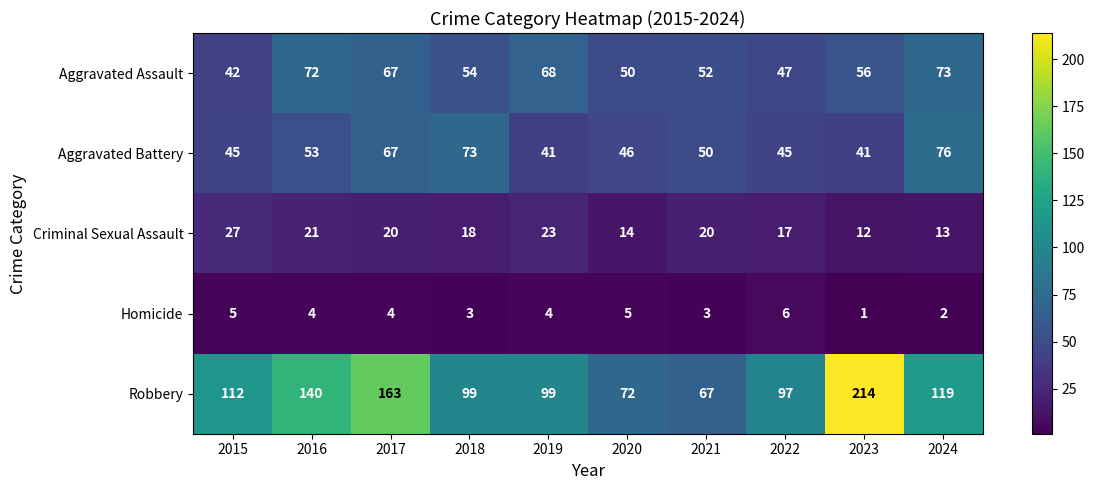

Where is Robbery nearest to the value 140?

2016